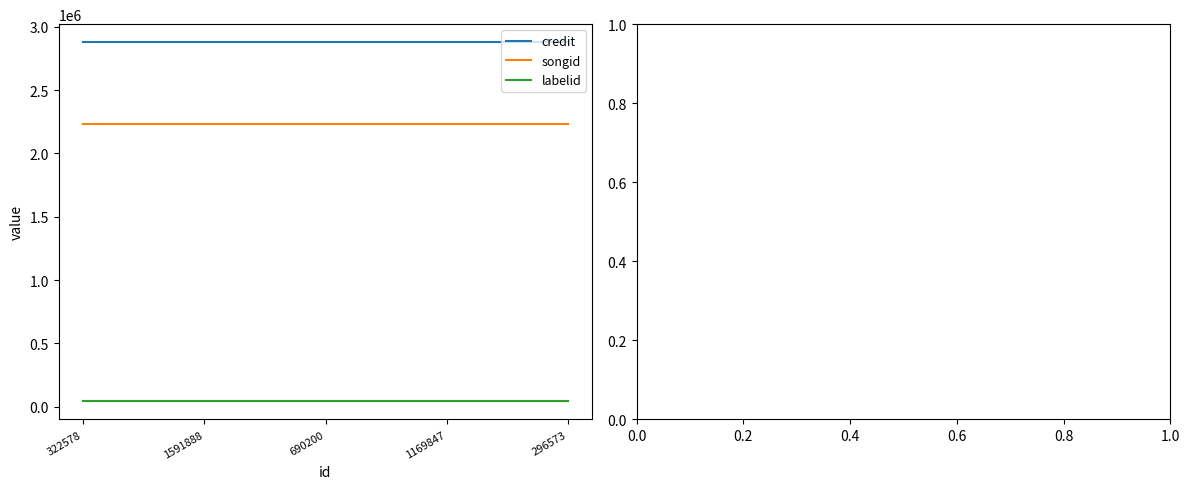

The value of labelid at 1169847 is 41895. True or false?

True